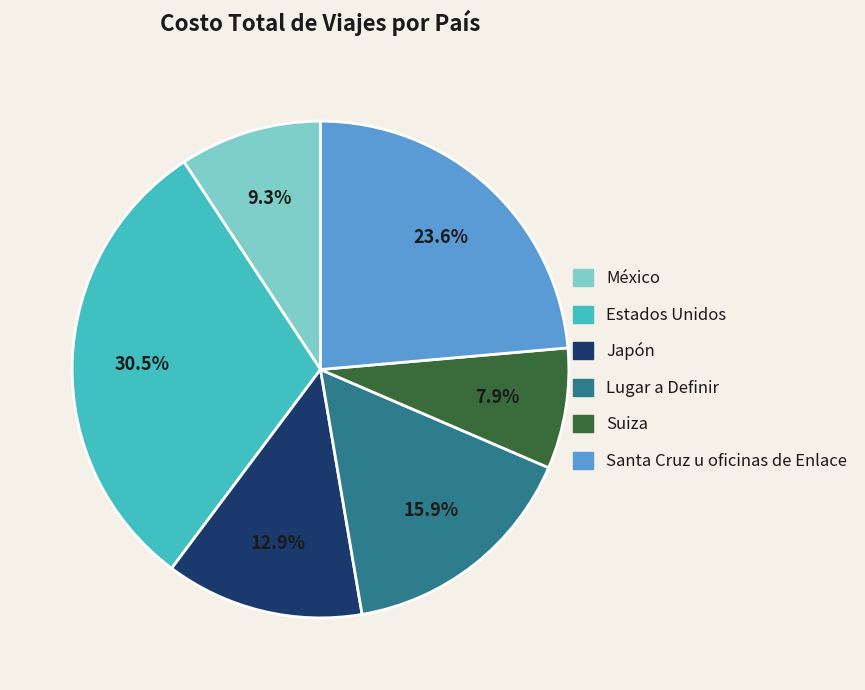

Does Lugar a Definir represent more than half of the total?

No